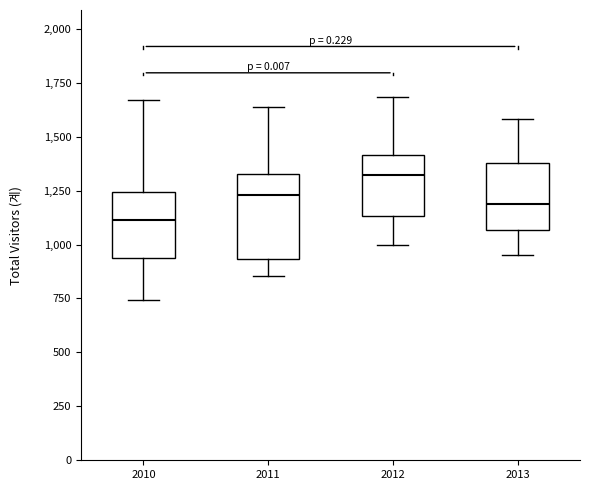

Where is the upper edge of the box at x = 2010 on the y-axis? The values are not printed on the chart, so give them approximately, as read against the axis.

1250